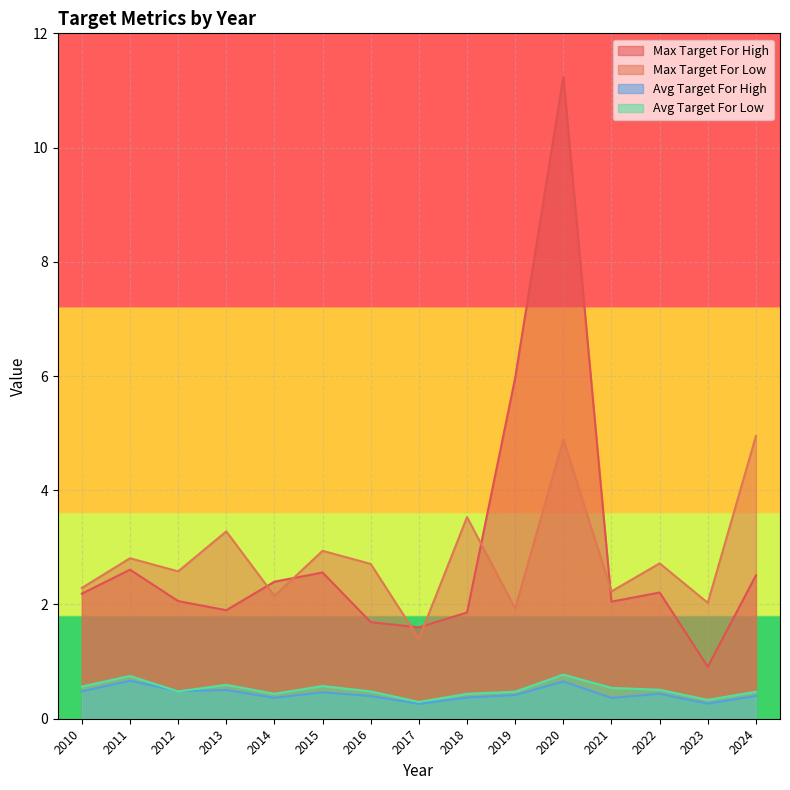

True or false: MaximumTargetForLow has more than 1 points higher than both neighbors.

True